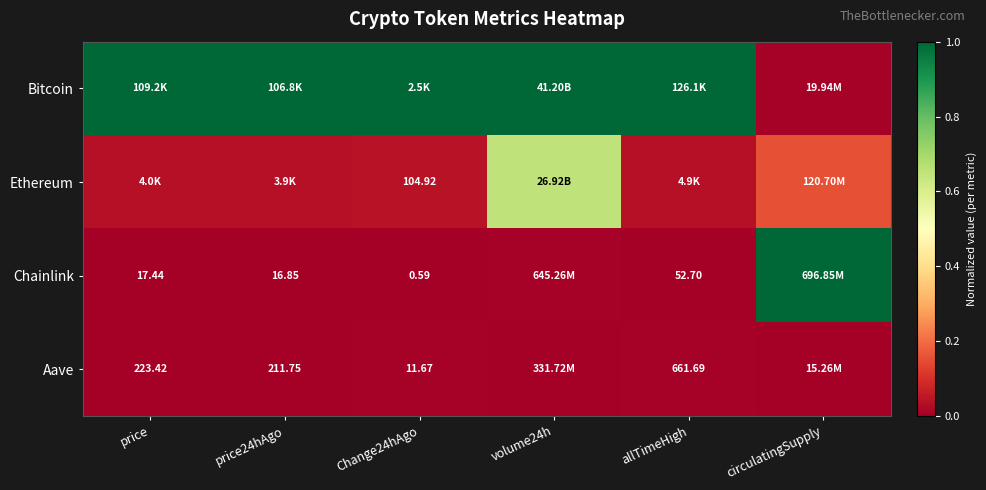

Rank the categories by Aave value from lowest to highest.

volume24h, circulatingSupply, price24hAgo, price, Change24hAgo, allTimeHigh